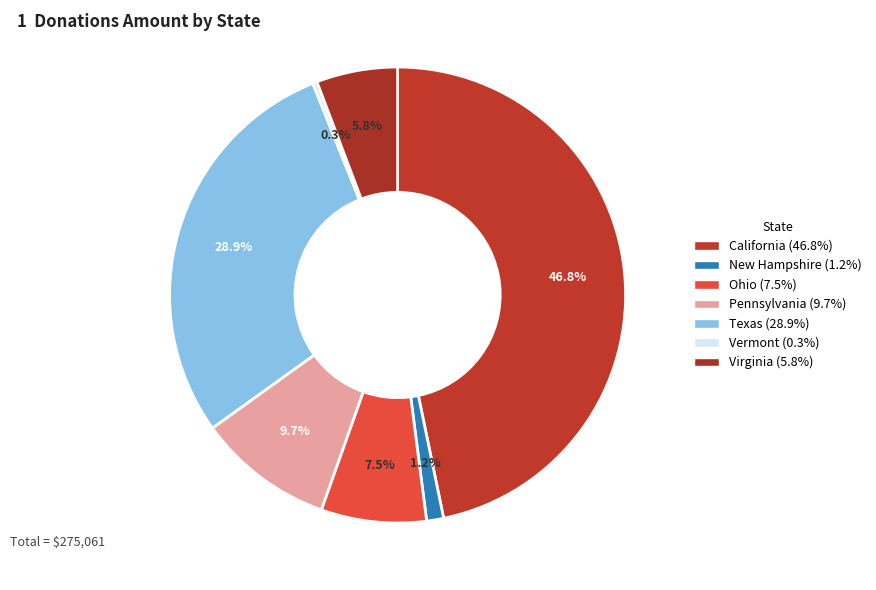

How many segments does this pie chart have?

7